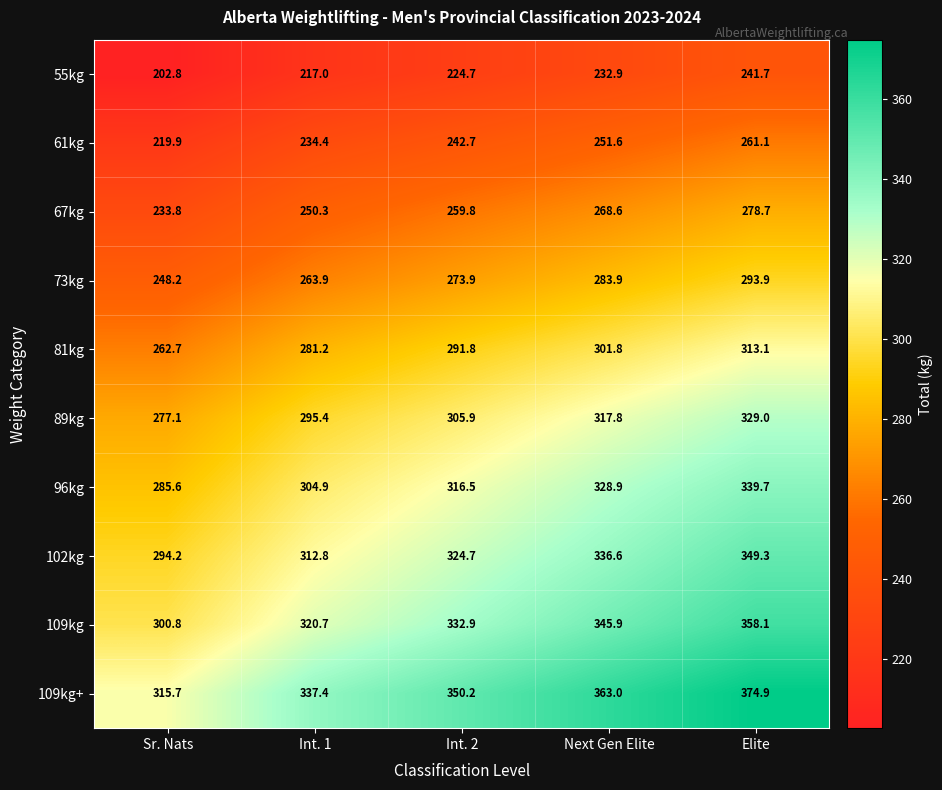

At which label is 73kg closest to 271?

Int. 2